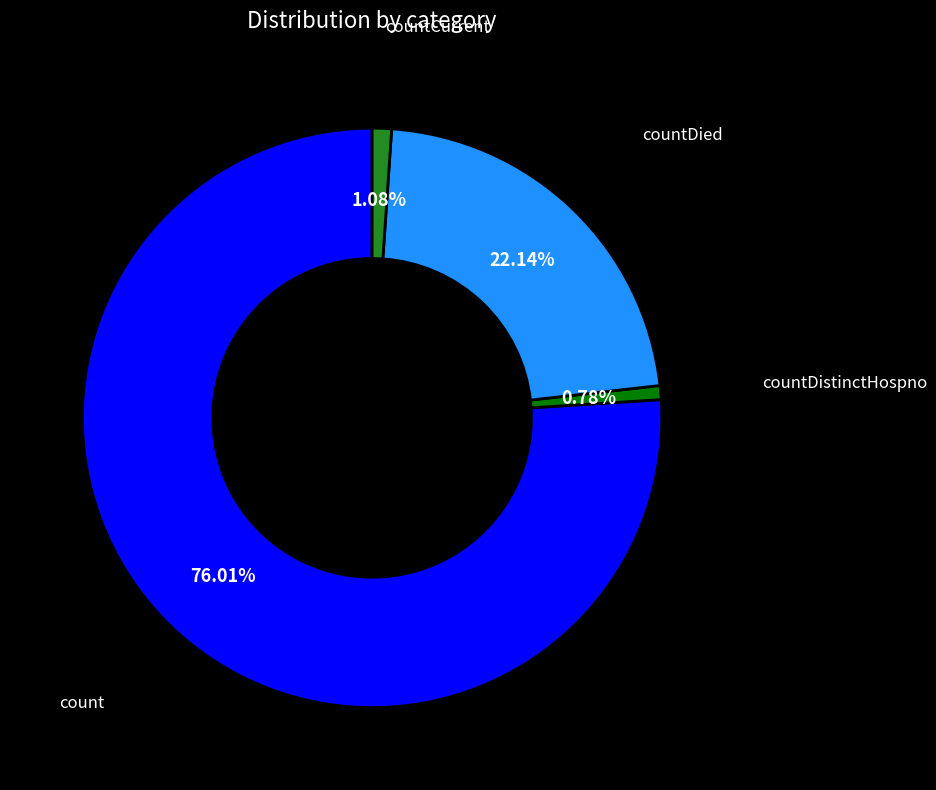

To the nearest percent, what percentage of the pie is count?

76%